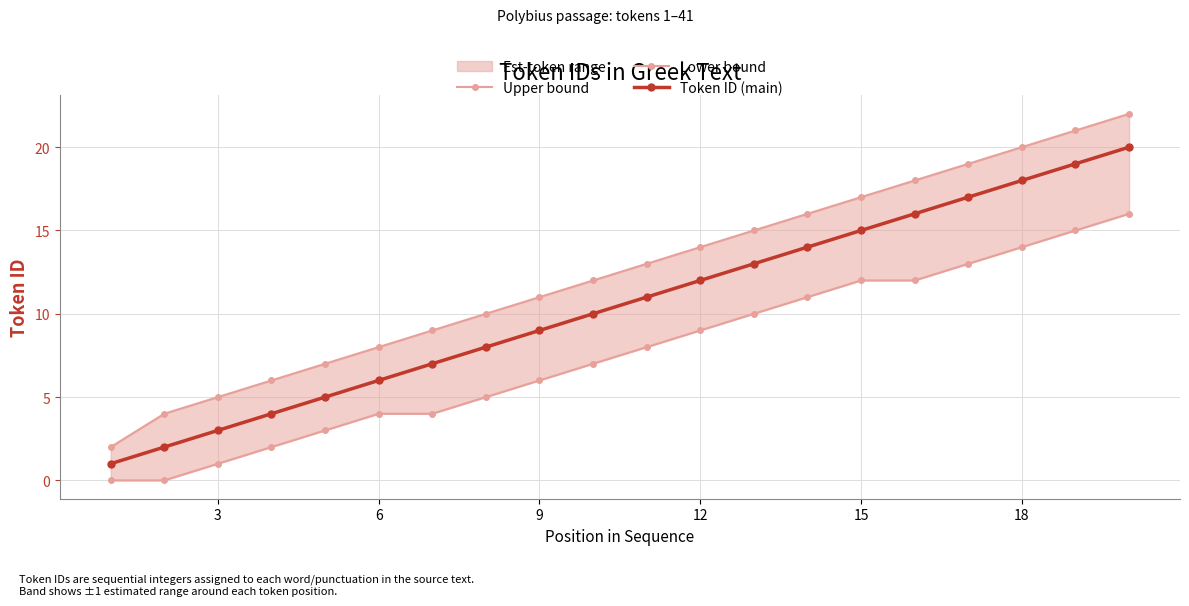

How many data points in Upper bound are less than 13?

10